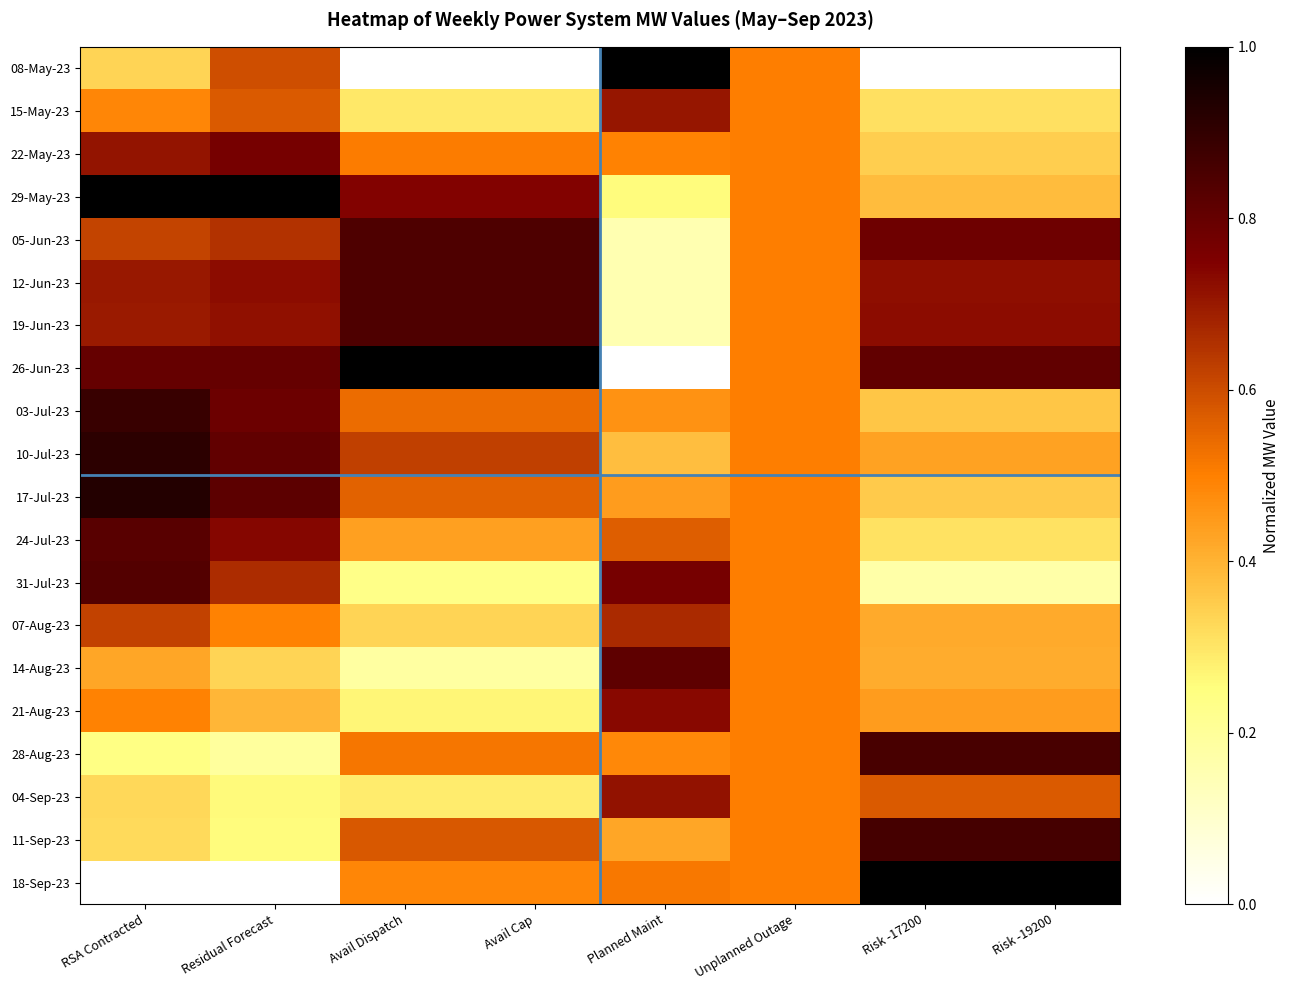

At which category is the sum across all series the highest?

RSA Contracted